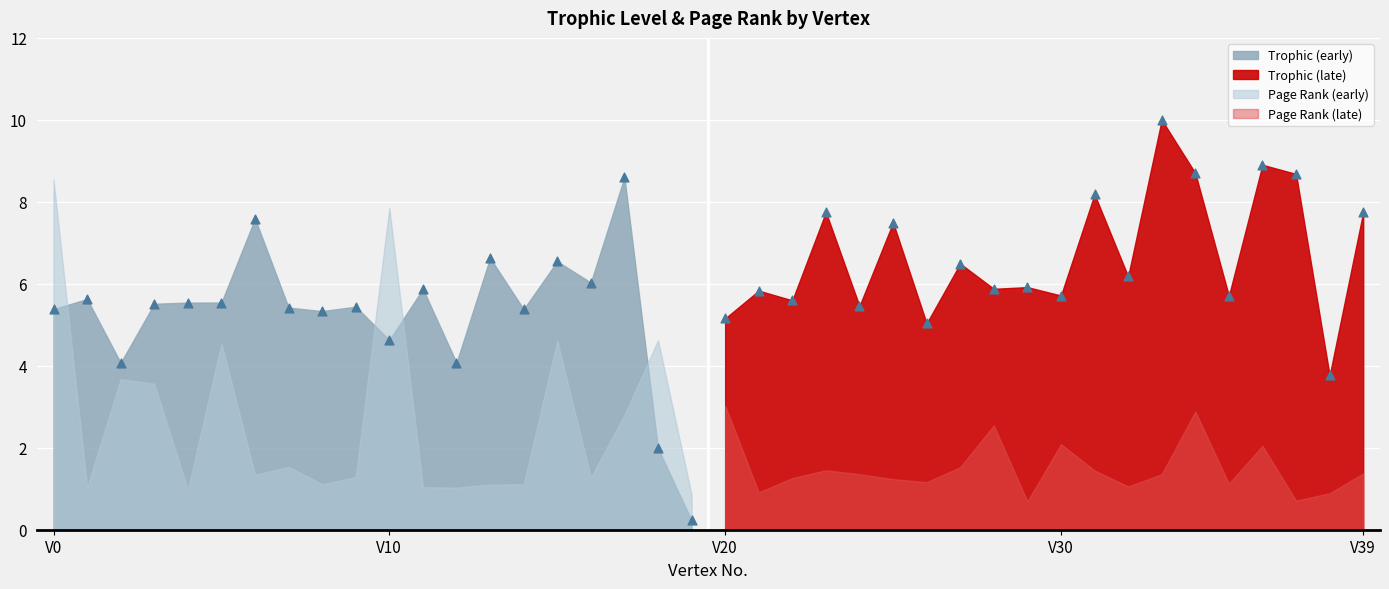

Which series has the largest Y range (max minus min)?

Trophic